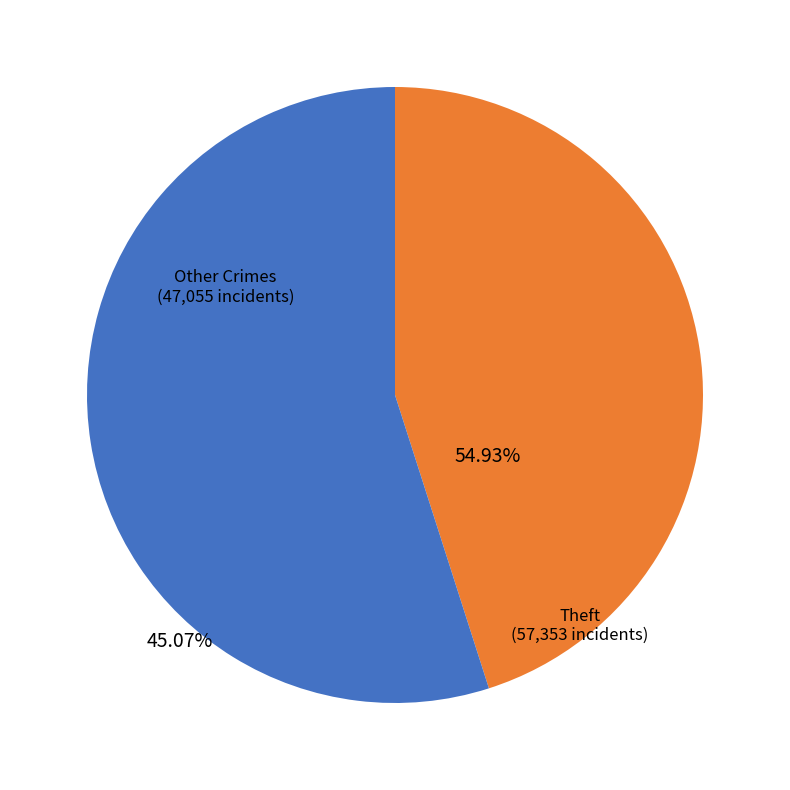

Combined, do Other Crimes and Theft account for over 50%?

Yes